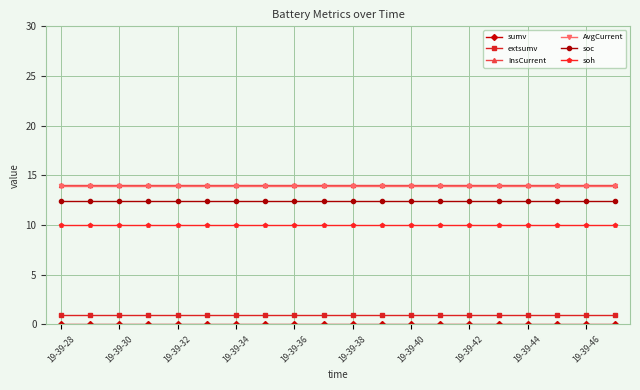

True or false: soc and InsCurrent intersect in this chart.

False